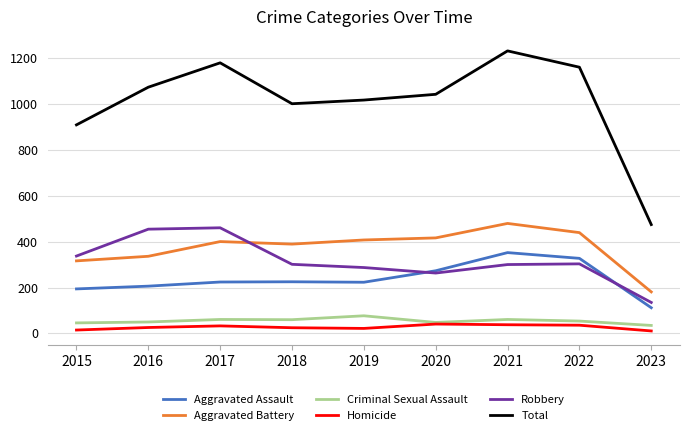

At how many categories does at least one series exceed 257?

9